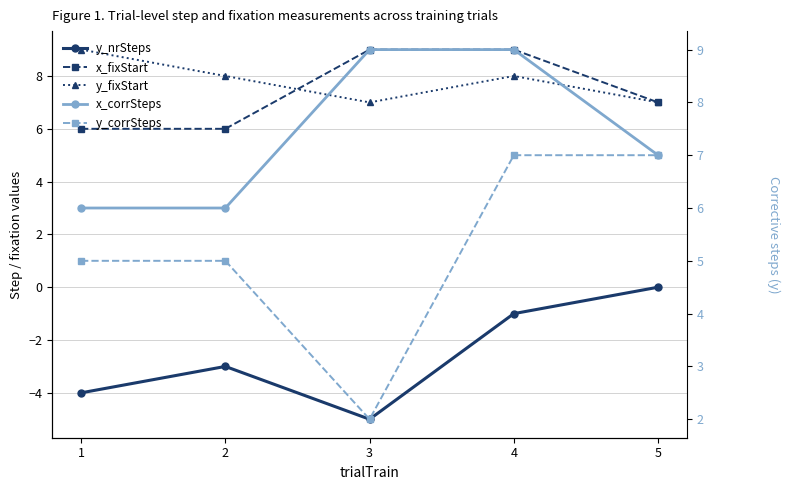

Which series has the widest spread of values?

y_nrSteps